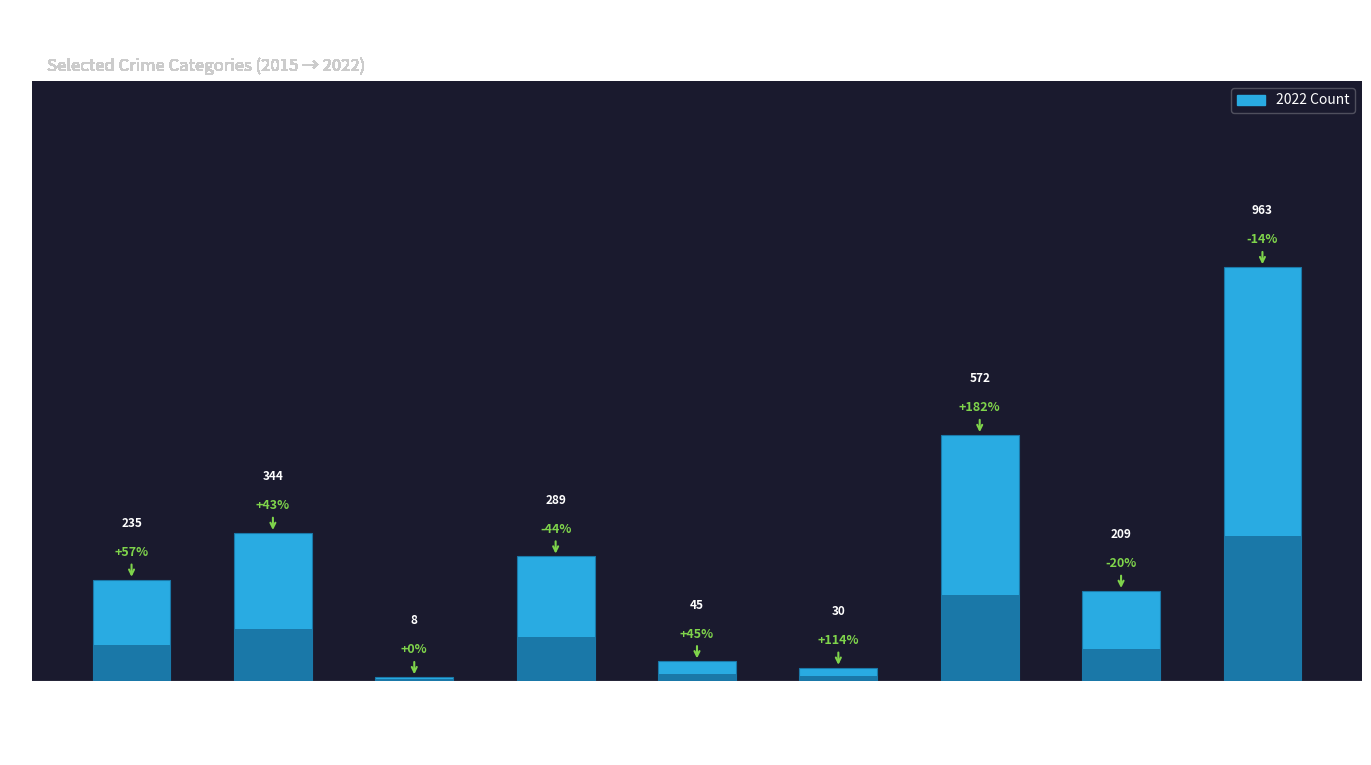

What is the difference between the second highest and second lowest values in the 2022 series?

542